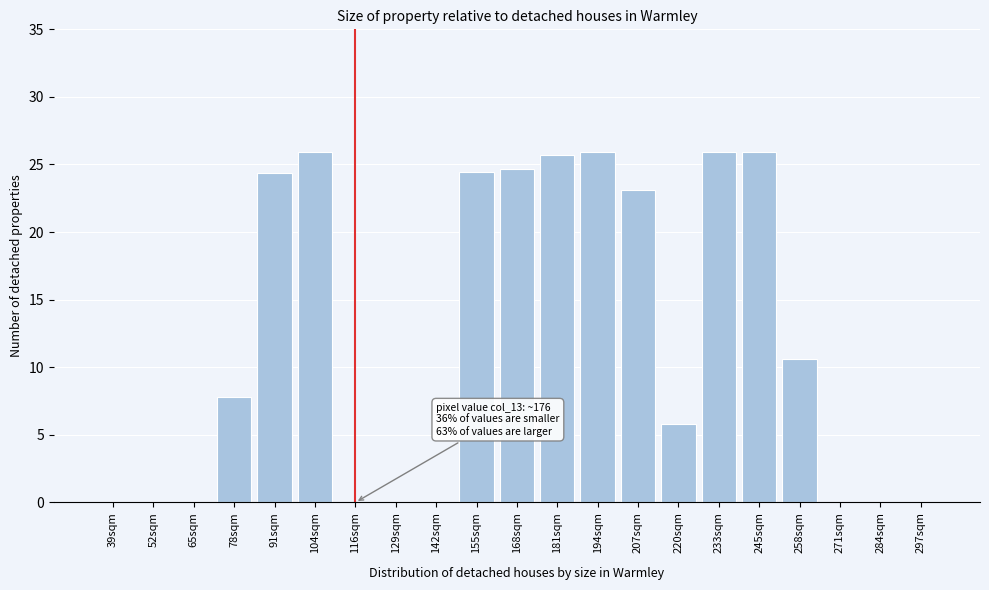

What is the change in value from 233sqm to 284sqm?

-25.9